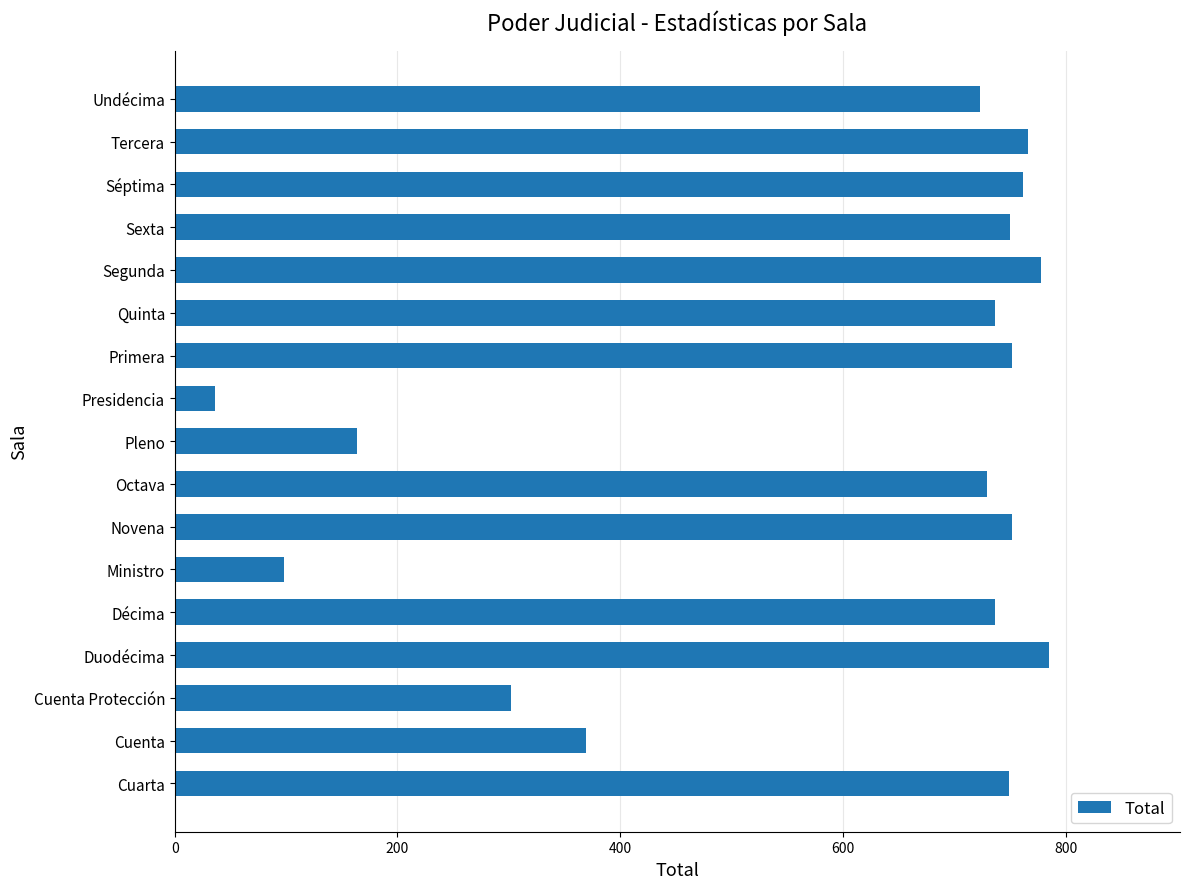

What is the average value?

588